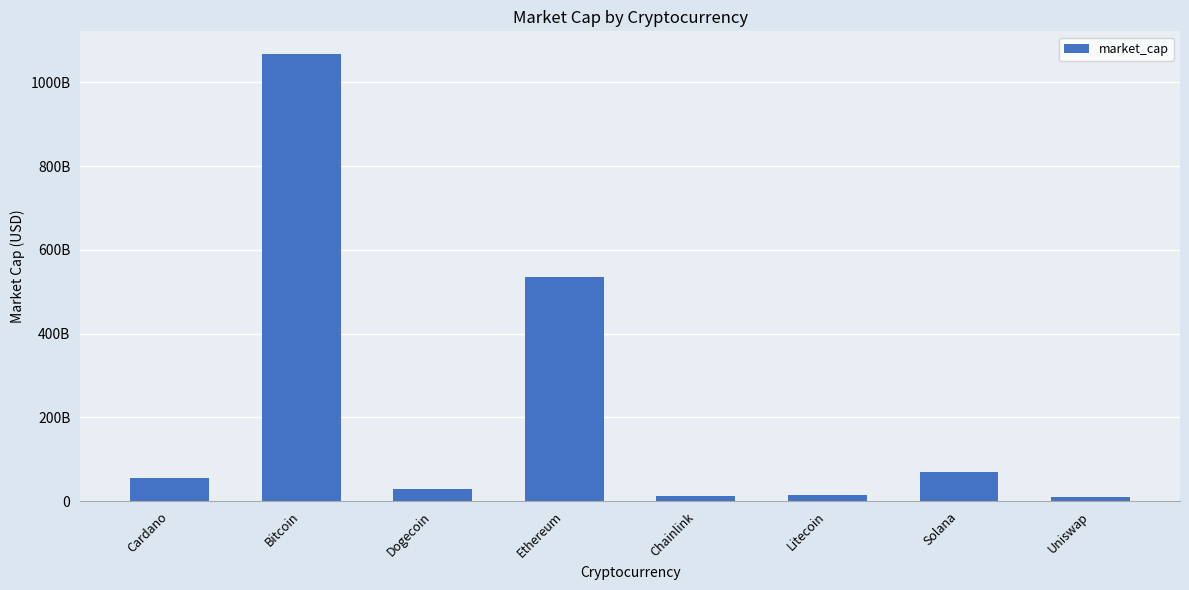

Where does the data first go above 54010148876?

Bitcoin